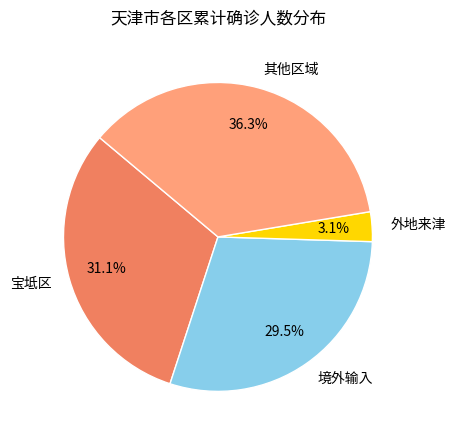

How many segments does this pie chart have?

4